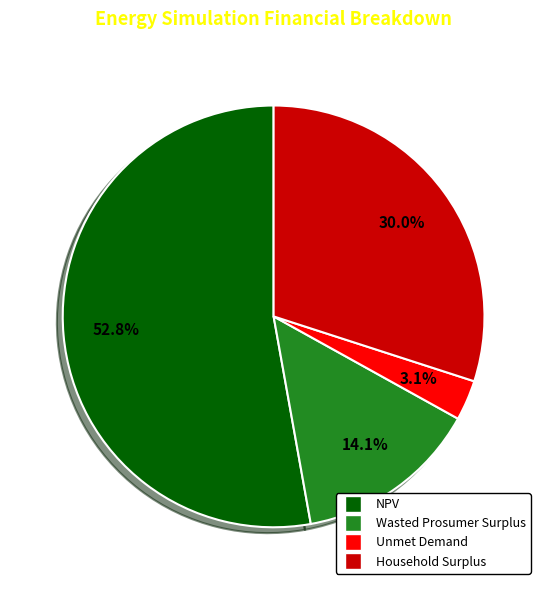

What percentage do Wasted Prosumer Surplus and Household Surplus together represent?

44.1%